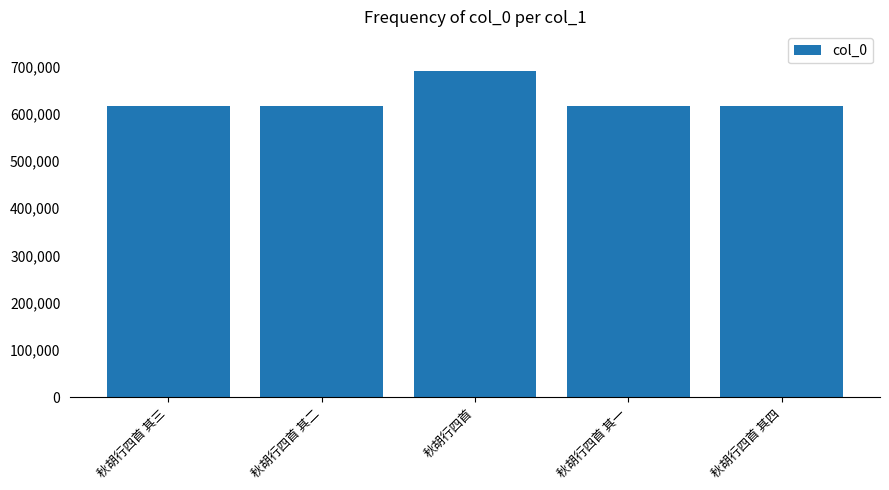

What is the label of the 1st bar from the left?

秋胡行四首 其三